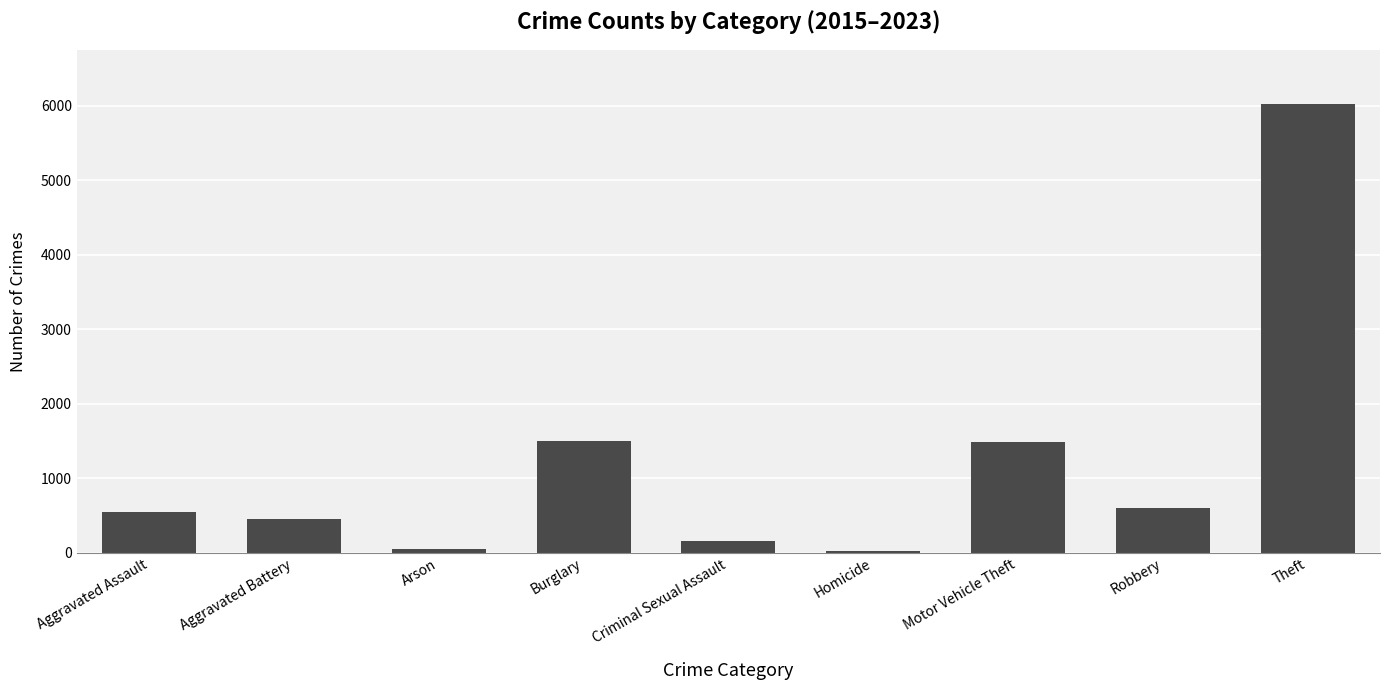

Which has a higher value, Homicide or Burglary?

Burglary